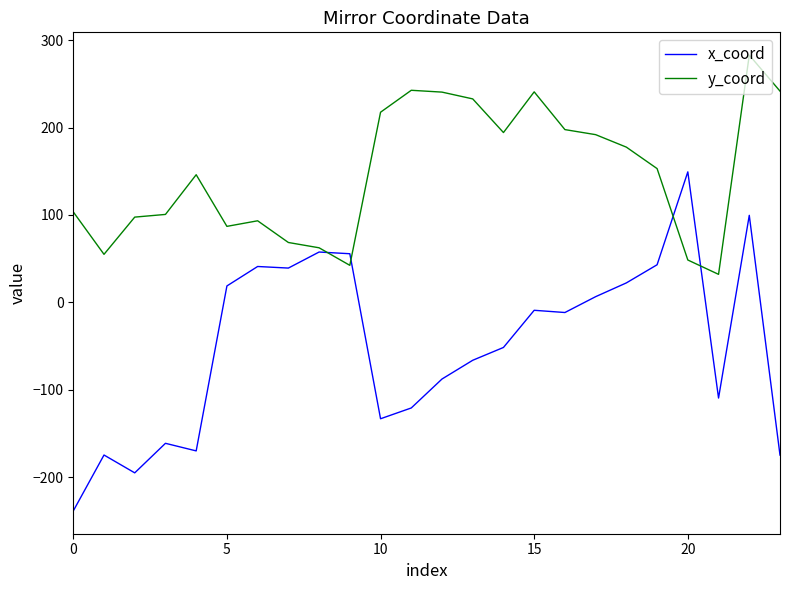

True or false: x_coord has more than 0 interior local peaks.

True